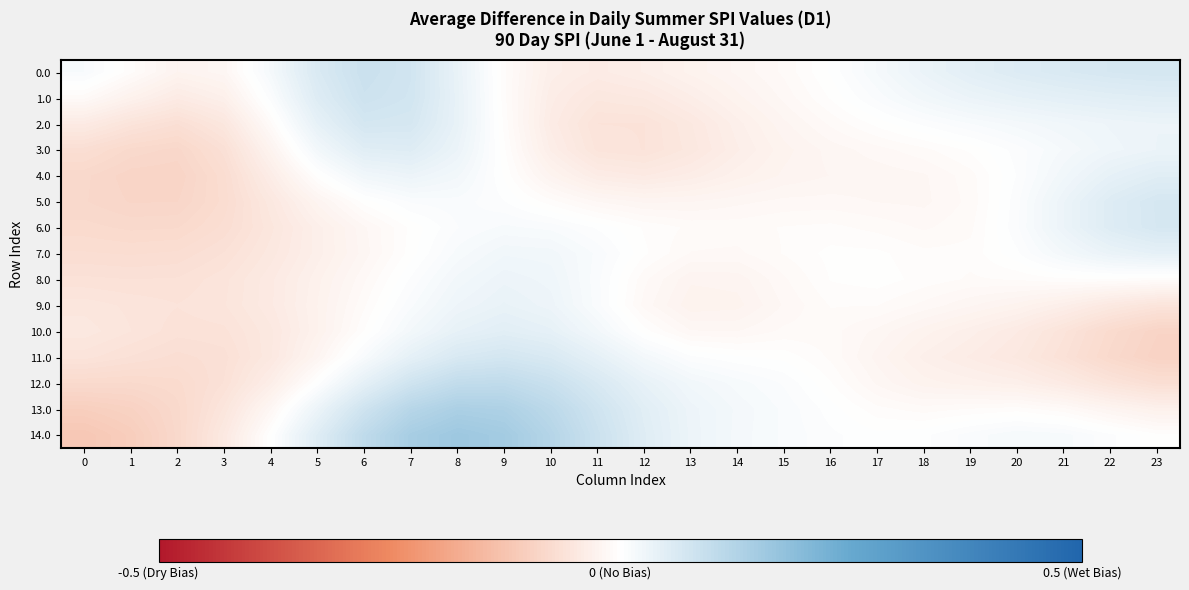

Reading right to left, extract all data points from this chart.

0.0: 23=0.1	22=0.1	21=0.1	20=0.1	19=0.0	18=0.0	17=0.0	16=0.0	15=-0.0	14=-0.0	13=-0.0	12=-0.0	11=-0.0	10=-0.0	9=-0.0	8=0.0	7=0.1	6=0.1	5=0.1	4=0.0	3=-0.0	2=-0.0	1=-0.0	0=0.0
1.0: 23=0.1	22=0.0	21=0.0	20=0.0	19=0.0	18=0.0	17=0.0	16=-0.0	15=-0.0	14=-0.0	13=-0.0	12=-0.0	11=-0.0	10=-0.0	9=-0.0	8=0.0	7=0.1	6=0.1	5=0.1	4=0.0	3=-0.0	2=-0.0	1=-0.0	0=-0.0
2.0: 23=0.0	22=0.0	21=0.0	20=0.0	19=0.0	18=0.0	17=-0.0	16=-0.0	15=-0.0	14=-0.0	13=-0.0	12=-0.1	11=-0.1	10=-0.0	9=-0.0	8=0.0	7=0.1	6=0.1	5=0.0	4=-0.0	3=-0.1	2=-0.1	1=-0.1	0=-0.0
3.0: 23=0.0	22=0.0	21=0.0	20=0.0	19=-0.0	18=-0.0	17=-0.0	16=-0.0	15=-0.0	14=-0.0	13=-0.0	12=-0.1	11=-0.1	10=-0.0	9=-0.0	8=0.0	7=0.1	6=0.0	5=0.0	4=-0.0	3=-0.1	2=-0.1	1=-0.1	0=-0.1
4.0: 23=0.0	22=0.0	21=0.0	20=0.0	19=-0.0	18=-0.0	17=-0.0	16=-0.0	15=-0.0	14=-0.0	13=-0.0	12=-0.0	11=-0.0	10=-0.0	9=-0.0	8=0.0	7=0.0	6=0.0	5=-0.0	4=-0.0	3=-0.1	2=-0.1	1=-0.1	0=-0.1
5.0: 23=0.1	22=0.1	21=0.0	20=0.0	19=-0.0	18=-0.0	17=-0.0	16=-0.0	15=-0.0	14=-0.0	13=-0.0	12=-0.0	11=-0.0	10=-0.0	9=0.0	8=0.0	7=0.0	6=-0.0	5=-0.0	4=-0.0	3=-0.1	2=-0.1	1=-0.1	0=-0.1
6.0: 23=0.1	22=0.1	21=0.0	20=0.0	19=-0.0	18=-0.0	17=-0.0	16=-0.0	15=-0.0	14=-0.0	13=-0.0	12=-0.0	11=0.0	10=0.0	9=0.0	8=0.0	7=-0.0	6=-0.0	5=-0.0	4=-0.1	3=-0.1	2=-0.1	1=-0.1	0=-0.1
7.0: 23=0.0	22=0.0	21=0.0	20=0.0	19=-0.0	18=-0.0	17=-0.0	16=-0.0	15=-0.0	14=-0.0	13=-0.0	12=-0.0	11=0.0	10=0.0	9=0.0	8=0.0	7=-0.0	6=-0.0	5=-0.0	4=-0.0	3=-0.1	2=-0.1	1=-0.1	0=-0.1
8.0: 23=-0.0	22=-0.0	21=-0.0	20=-0.0	19=-0.0	18=-0.0	17=-0.0	16=-0.0	15=-0.0	14=-0.0	13=-0.0	12=-0.0	11=0.0	10=0.0	9=0.0	8=0.0	7=0.0	6=-0.0	5=-0.0	4=-0.0	3=-0.1	2=-0.1	1=-0.1	0=-0.1
9.0: 23=-0.1	22=-0.0	21=-0.0	20=-0.0	19=-0.0	18=-0.0	17=-0.0	16=-0.0	15=-0.0	14=-0.0	13=-0.0	12=-0.0	11=0.0	10=0.0	9=0.0	8=0.0	7=0.0	6=-0.0	5=-0.0	4=-0.0	3=-0.1	2=-0.1	1=-0.1	0=-0.1
10.0: 23=-0.1	22=-0.1	21=-0.1	20=-0.0	19=-0.0	18=-0.0	17=-0.0	16=-0.0	15=-0.0	14=-0.0	13=-0.0	12=-0.0	11=0.0	10=0.0	9=0.0	8=0.0	7=0.0	6=-0.0	5=-0.0	4=-0.0	3=-0.1	2=-0.1	1=-0.1	0=-0.0
11.0: 23=-0.1	22=-0.1	21=-0.1	20=-0.0	19=-0.0	18=-0.0	17=-0.0	16=-0.0	15=-0.0	14=0.0	13=0.0	12=0.0	11=0.0	10=0.1	9=0.1	8=0.1	7=0.0	6=0.0	5=-0.0	4=-0.0	3=-0.1	2=-0.1	1=-0.1	0=-0.1
12.0: 23=-0.1	22=-0.1	21=-0.0	20=-0.0	19=-0.0	18=-0.0	17=-0.0	16=-0.0	15=0.0	14=0.0	13=0.0	12=0.0	11=0.1	10=0.1	9=0.1	8=0.1	7=0.1	6=0.0	5=0.0	4=-0.0	3=-0.1	2=-0.1	1=-0.1	0=-0.1
13.0: 23=-0.0	22=-0.0	21=-0.0	20=-0.0	19=-0.0	18=-0.0	17=-0.0	16=0.0	15=0.0	14=0.0	13=0.0	12=0.0	11=0.1	10=0.1	9=0.1	8=0.1	7=0.1	6=0.1	5=0.0	4=-0.0	3=-0.1	2=-0.1	1=-0.1	0=-0.1
14.0: 23=-0.0	22=0.0	21=0.0	20=0.0	19=0.0	18=0.0	17=0.0	16=0.0	15=0.0	14=0.0	13=0.0	12=0.1	11=0.1	10=0.1	9=0.1	8=0.2	7=0.1	6=0.1	5=0.1	4=-0.0	3=-0.0	2=-0.1	1=-0.1	0=-0.1